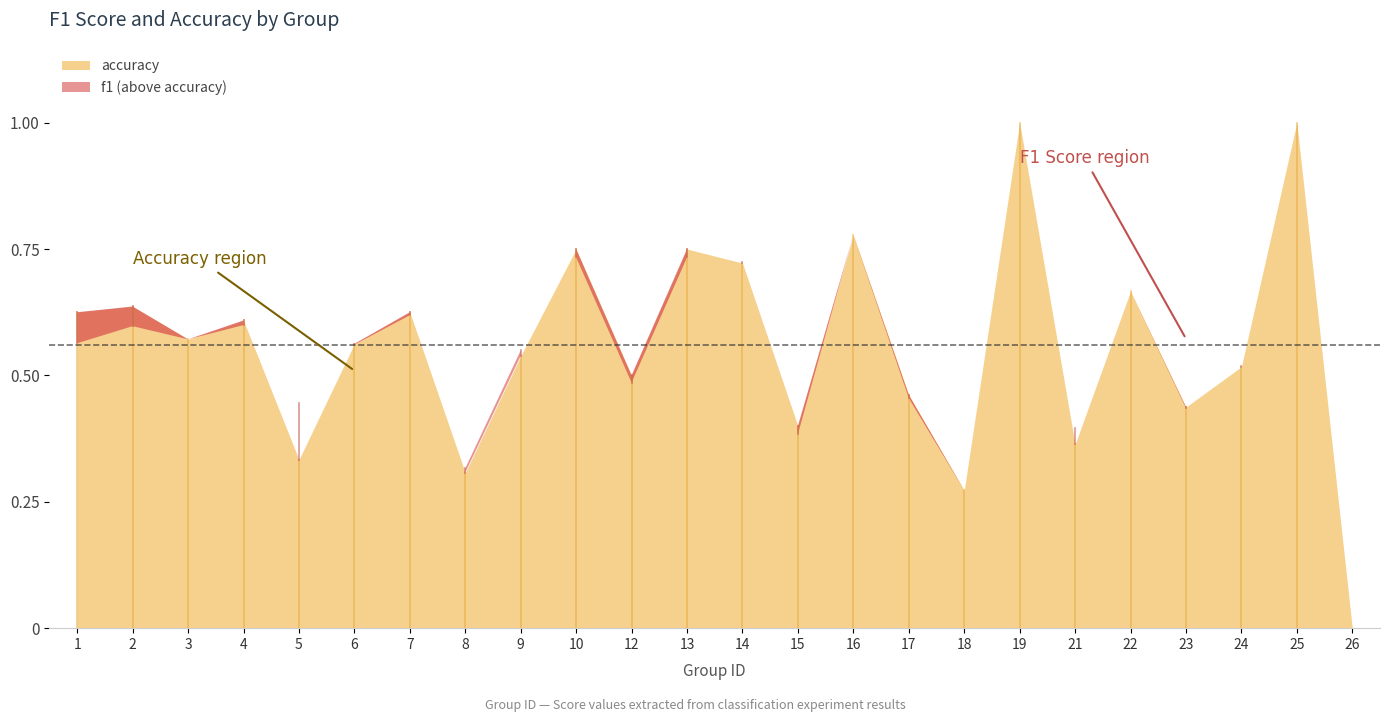

At which label does f1 reach its minimum?

26